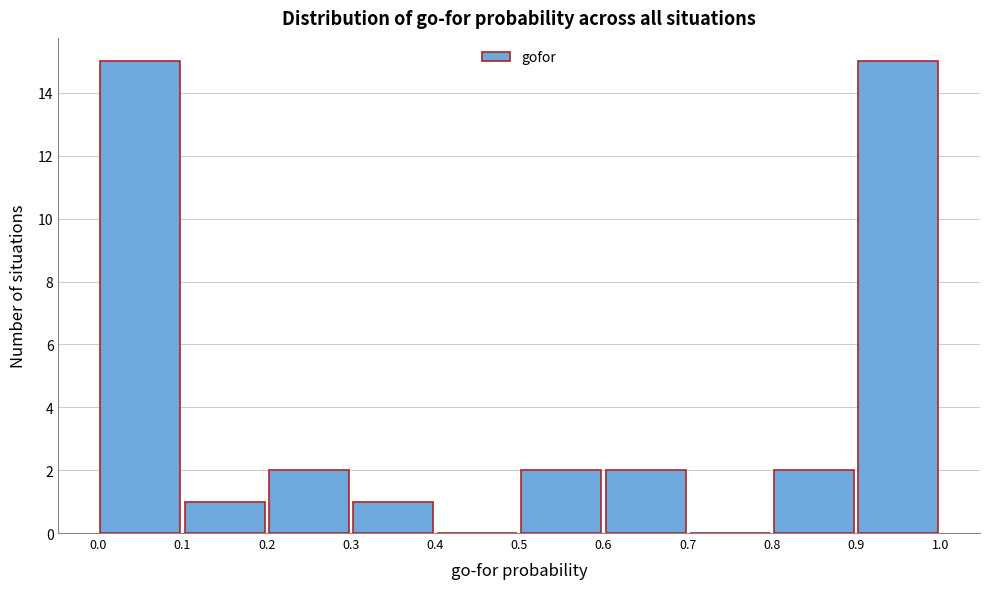

Reading left to right, transcribe this chart: for each bar, give the range it covers on the x-axis and its height. The values are not printed on the chart, so give them approximately, as read against the axis.

0.0 to 0.1: 15
0.1 to 0.2: 1
0.2 to 0.3: 2
0.3 to 0.4: 1
0.4 to 0.5: 0
0.5 to 0.6: 2
0.6 to 0.7: 2
0.7 to 0.8: 0
0.8 to 0.9: 2
0.9 to 1.0: 15